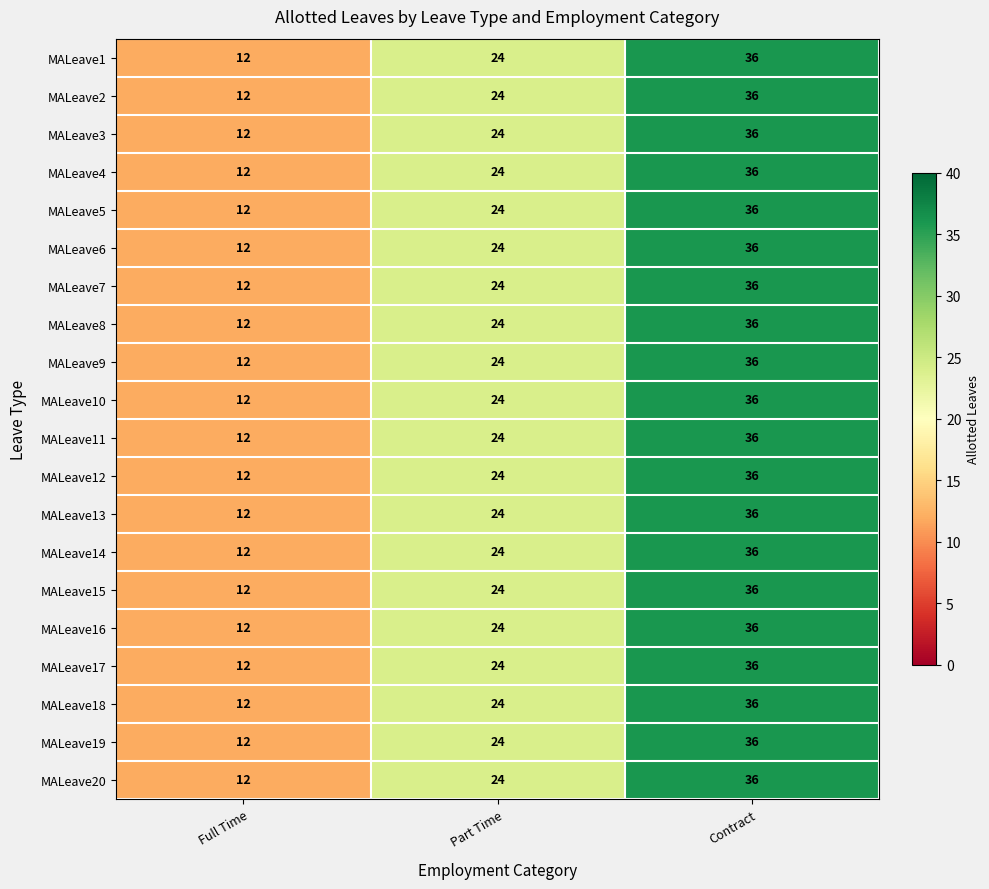

What is the approximate value of MALeave7 at Contract?

36